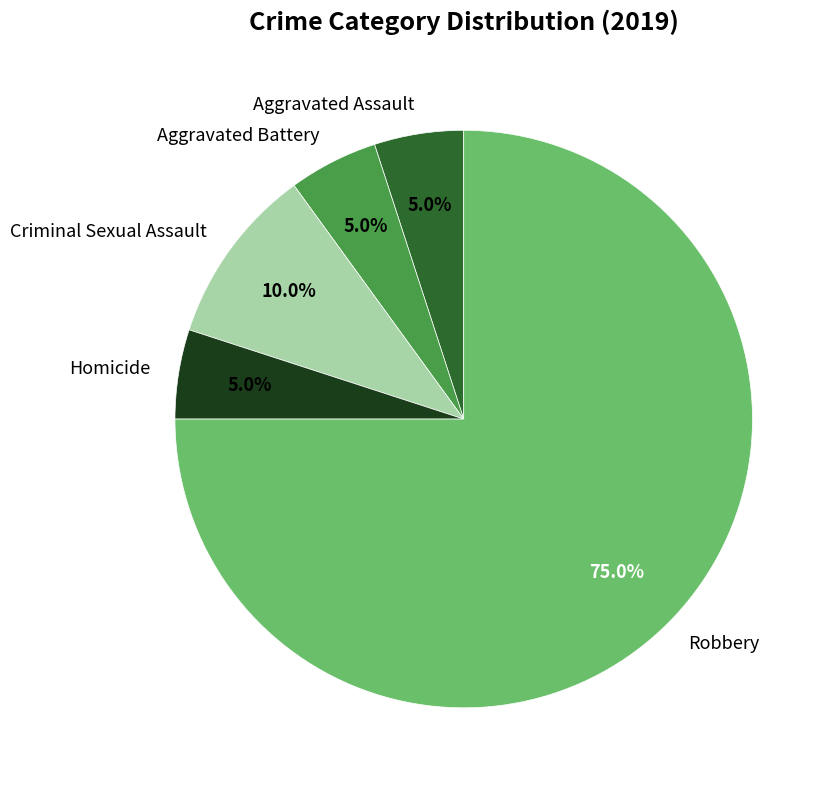

True or false: Robbery accounts for 75% of the total.

True